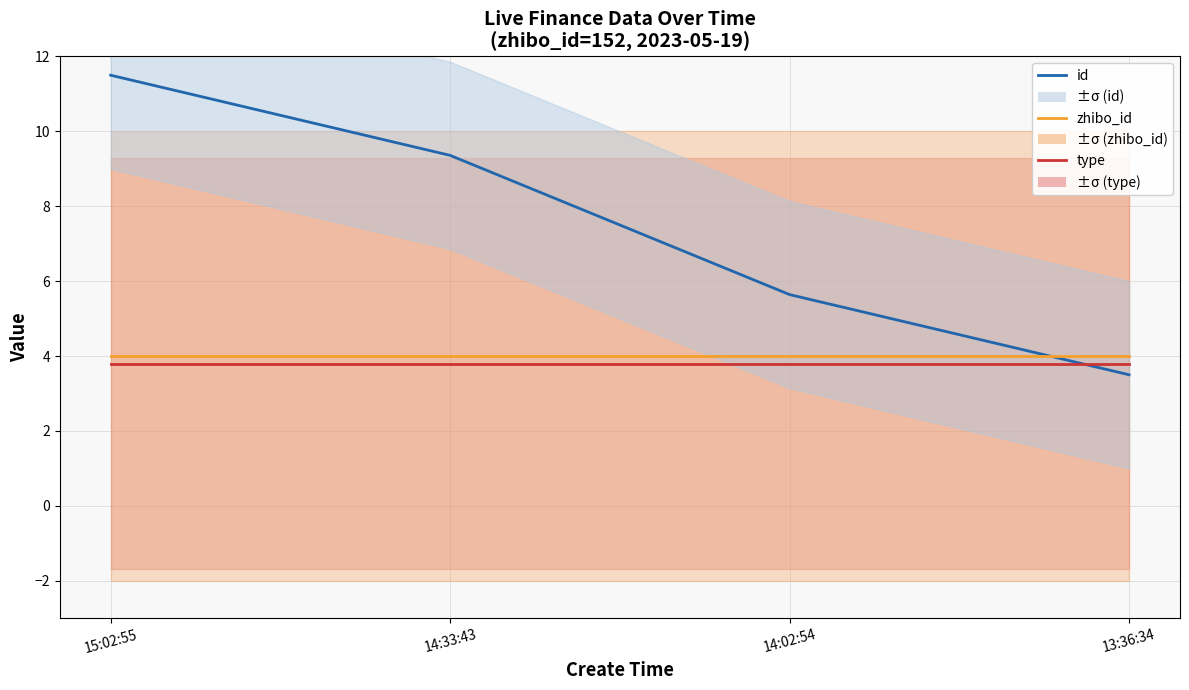

Is it true that type equals 6.0 at 14:02:54?

False